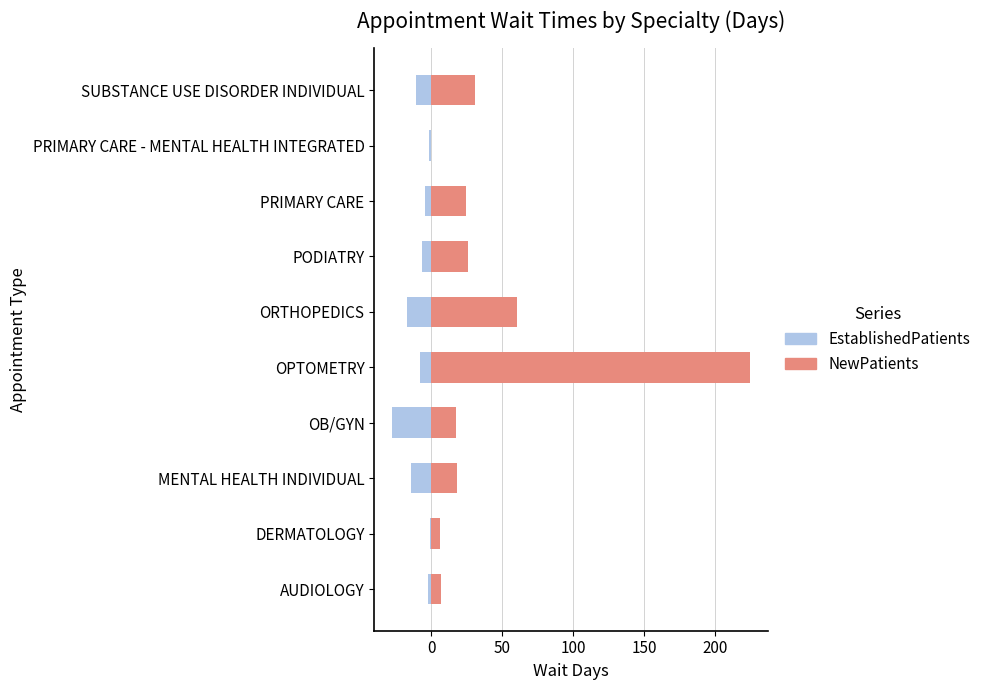

What is the total value across all series at DERMATOLOGY?

5.0